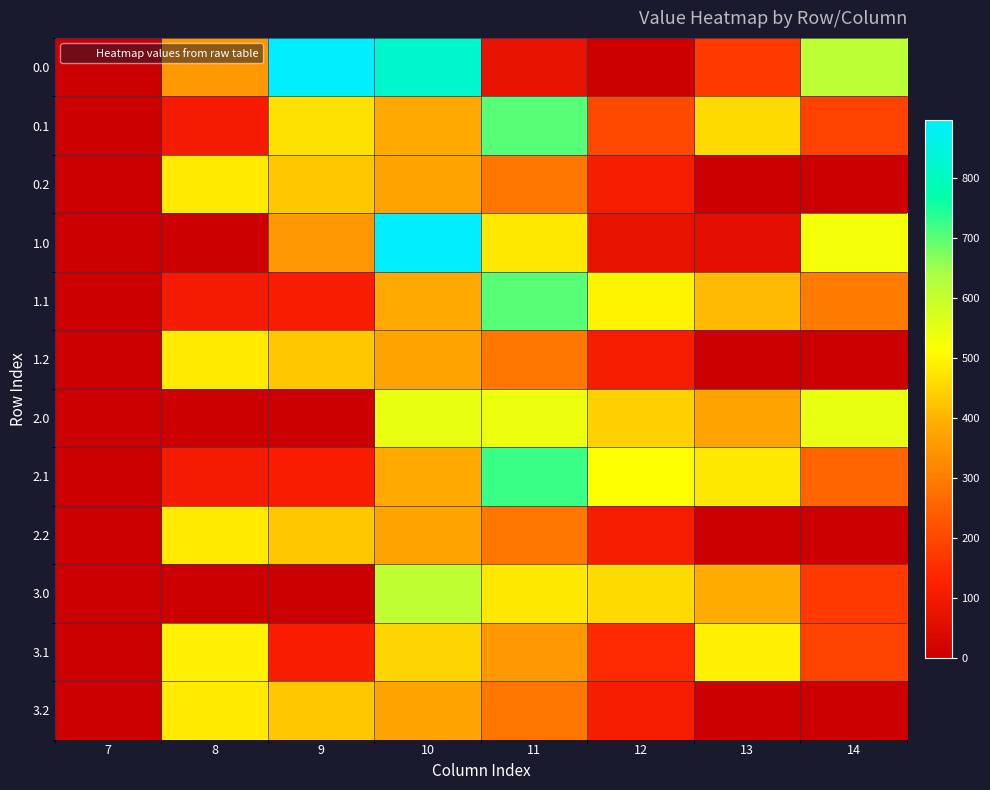

Which has a higher value, 8 or 7?

8